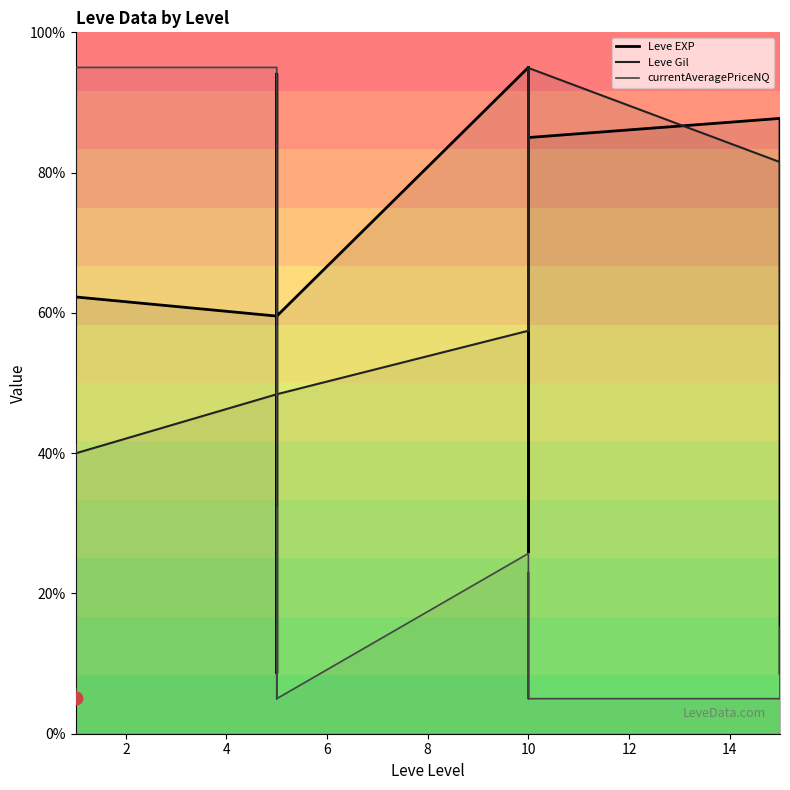

Which series has the widest spread of Y values?

currentAveragePriceNQ